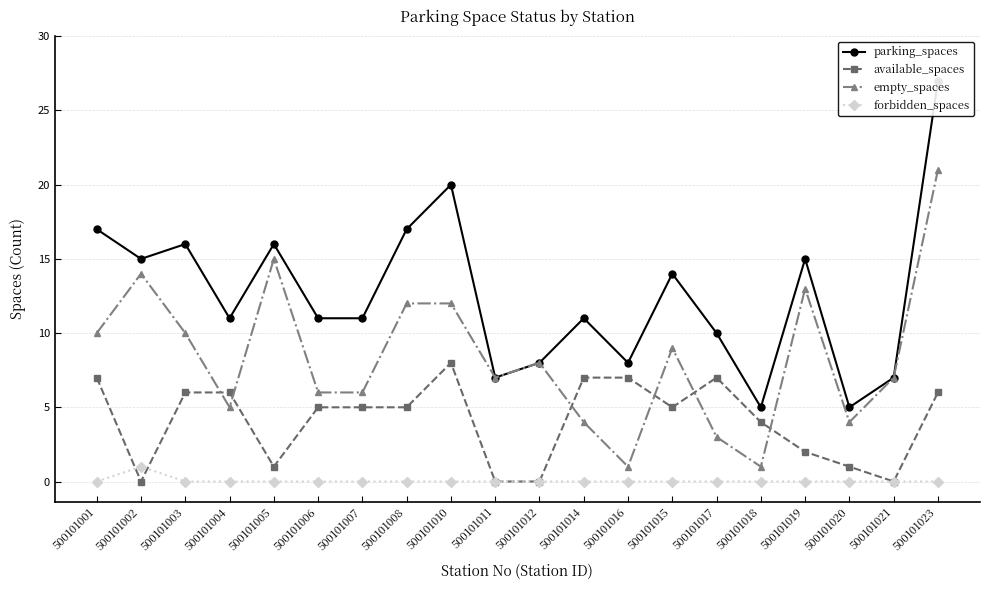

What are all the series names shown in the legend?

parking_spaces, available_spaces, empty_spaces, forbidden_spaces